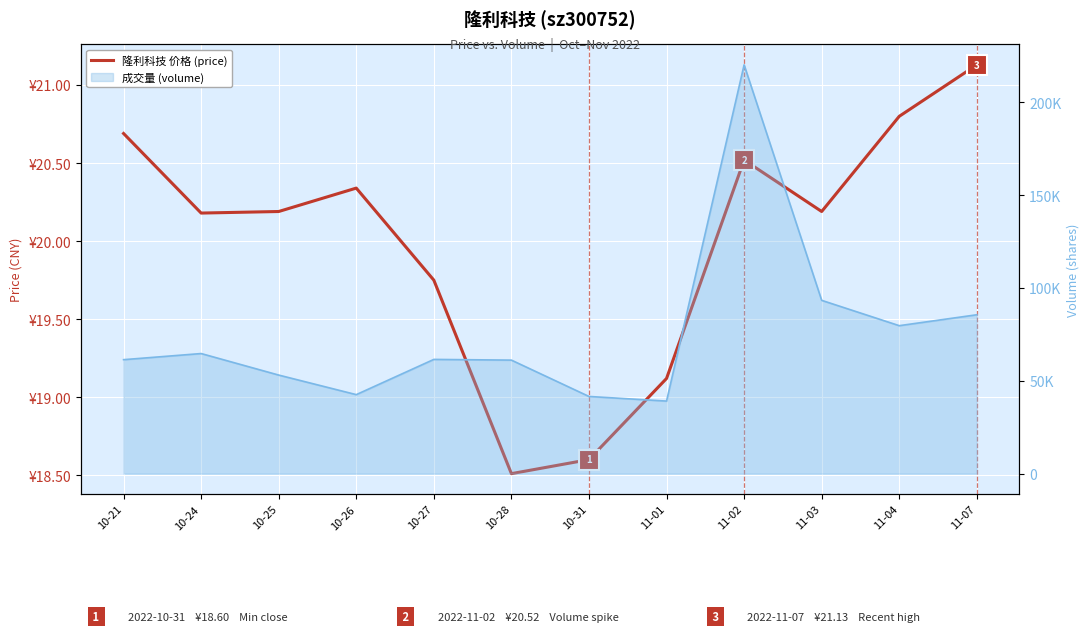

How many points are higher than both their immediate neighbors (excluding endpoints)?

2